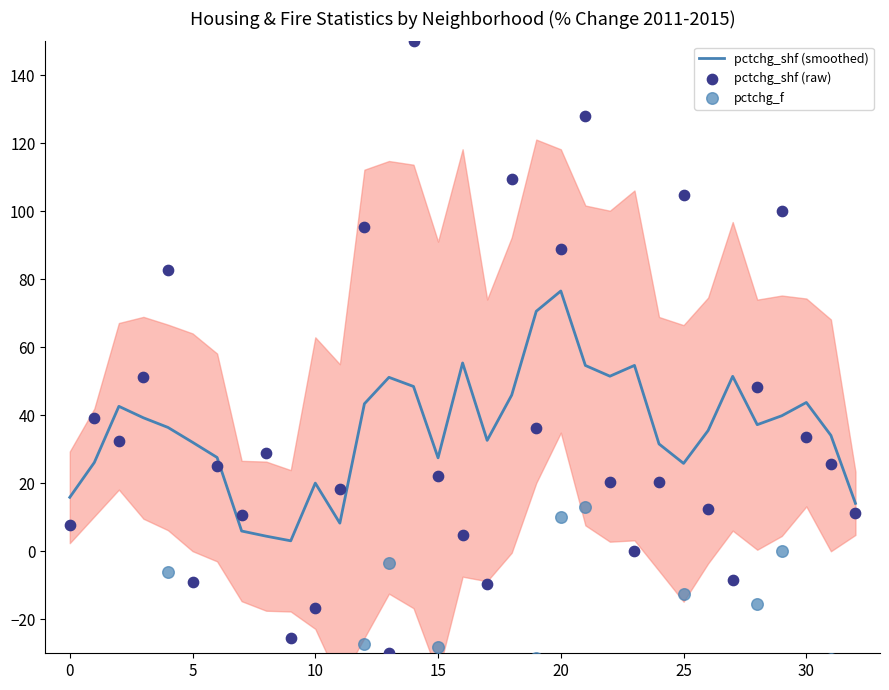

Which series has the largest Y range (max minus min)?

pctchg_shf (raw)